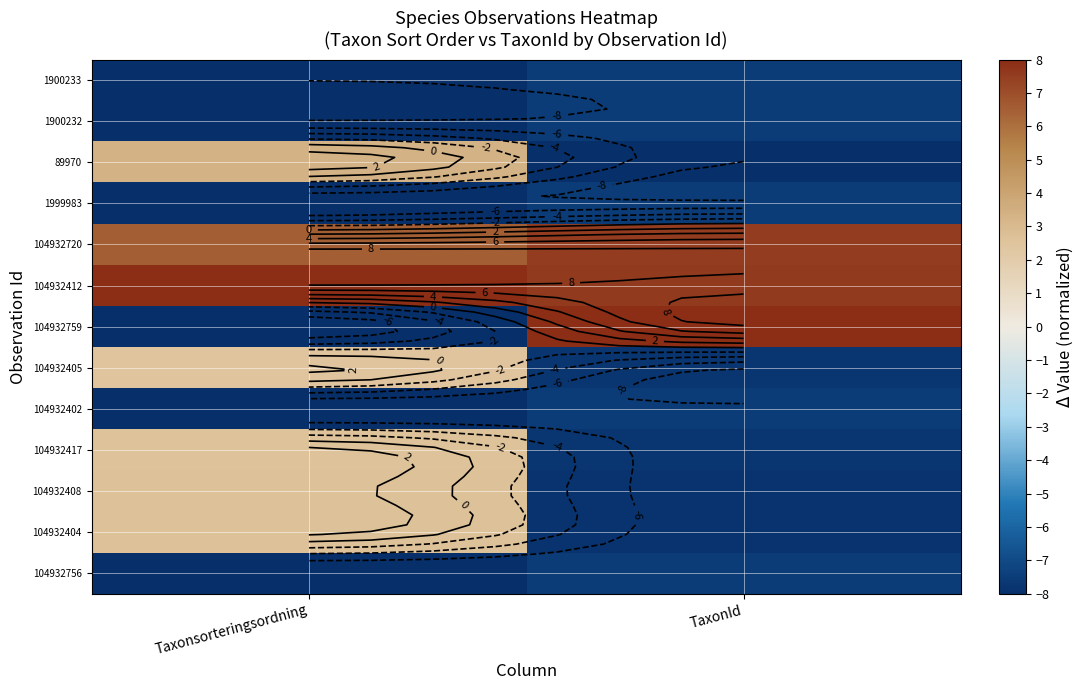

At which category does the chart reach its minimum across all series?

TaxonId